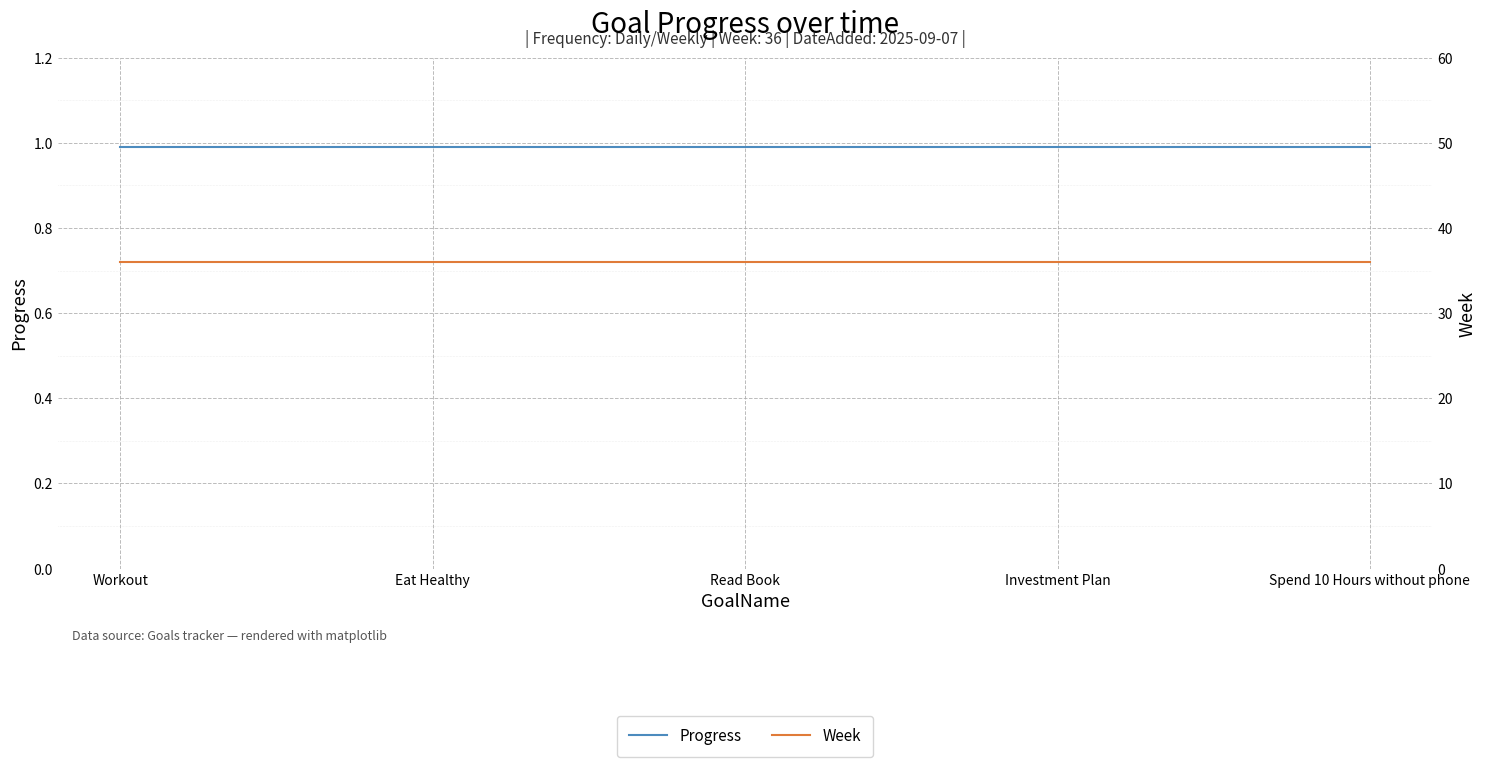

Which series has the widest spread of values?

Progress